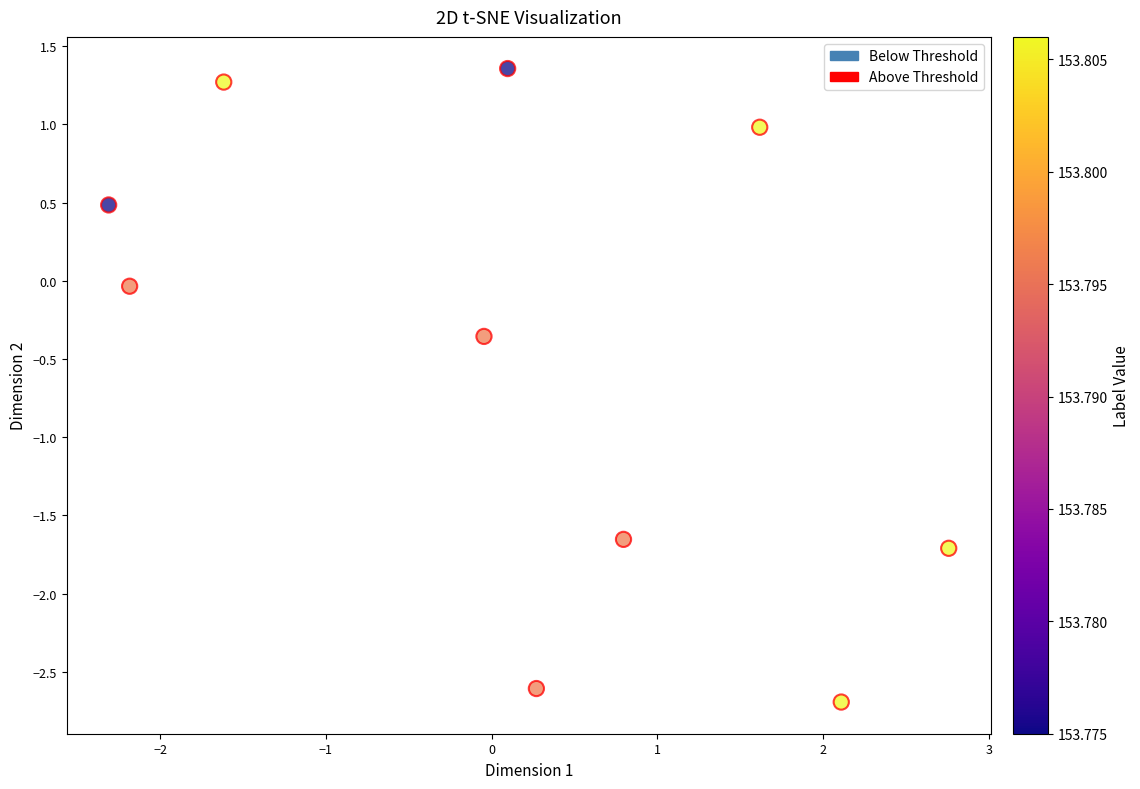

What is the range of X values (max minus min)?

5.1